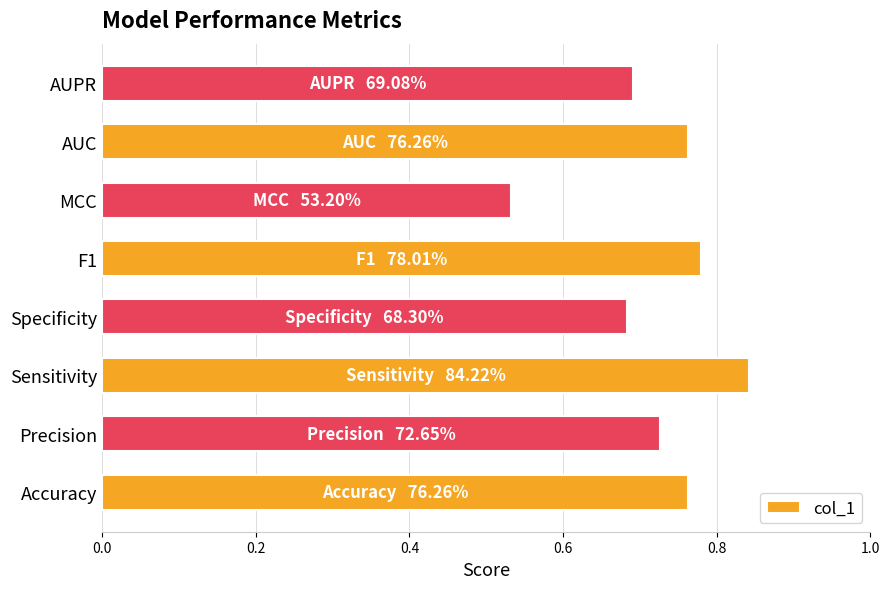

Does the chart contain stacked bars?

No